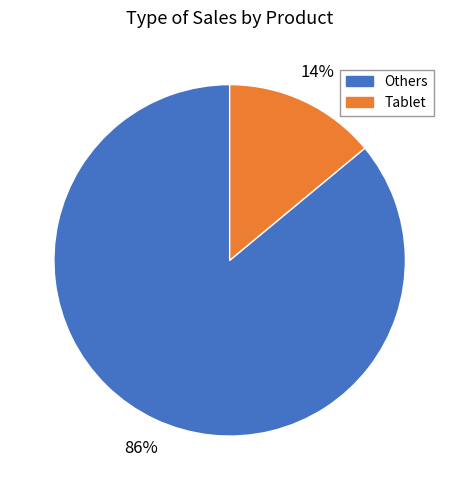

To the nearest percent, what percentage of the pie is Tablet?

14%